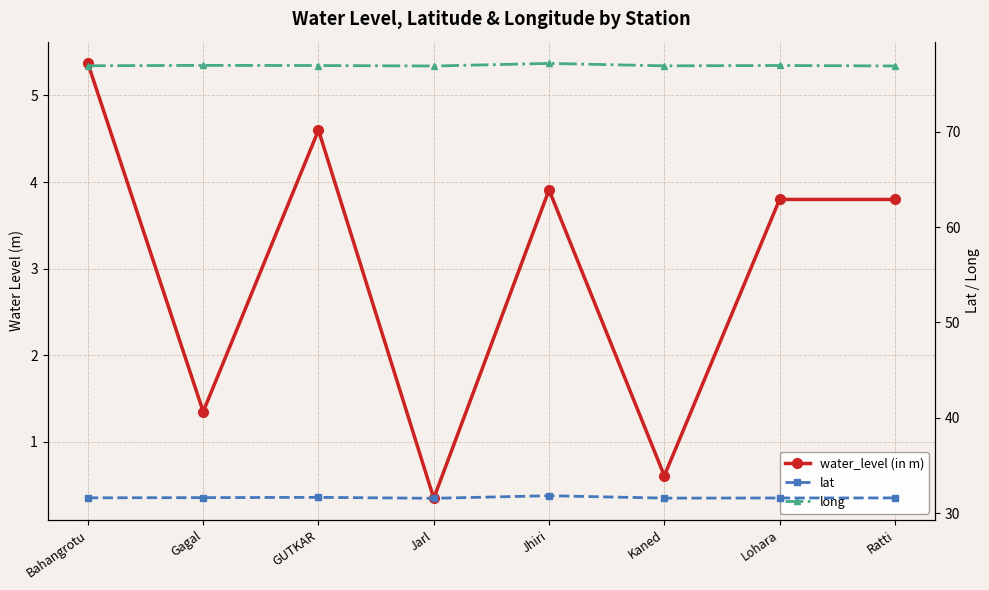

What is the sum of the lat values at Ratti and Kaned?

63.2